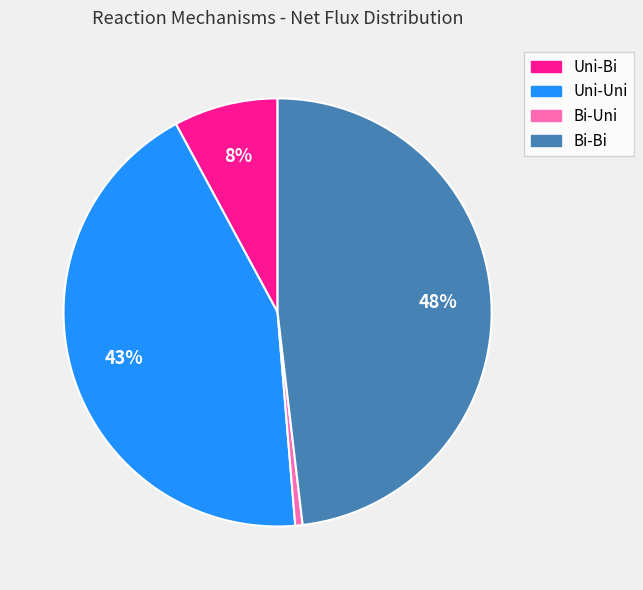

Is there a majority slice in this chart?

No